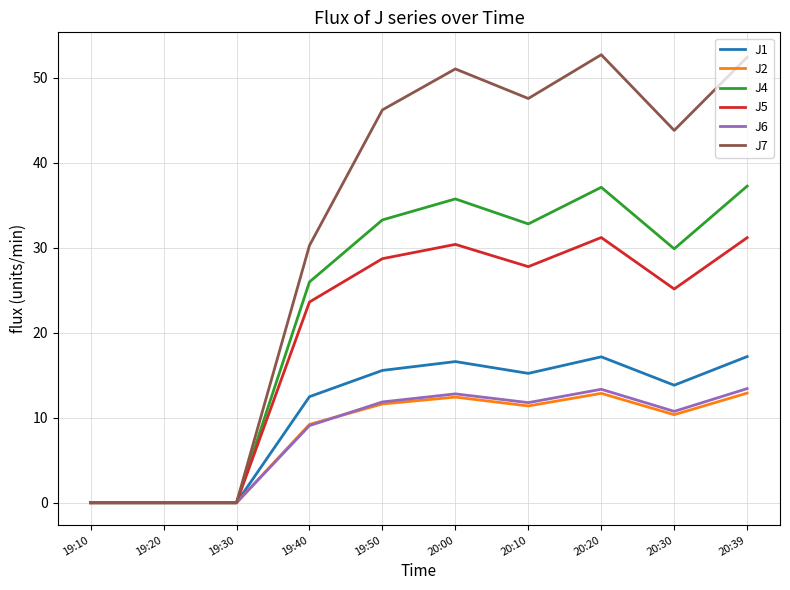

What is the sum of all J5 values?

198.1